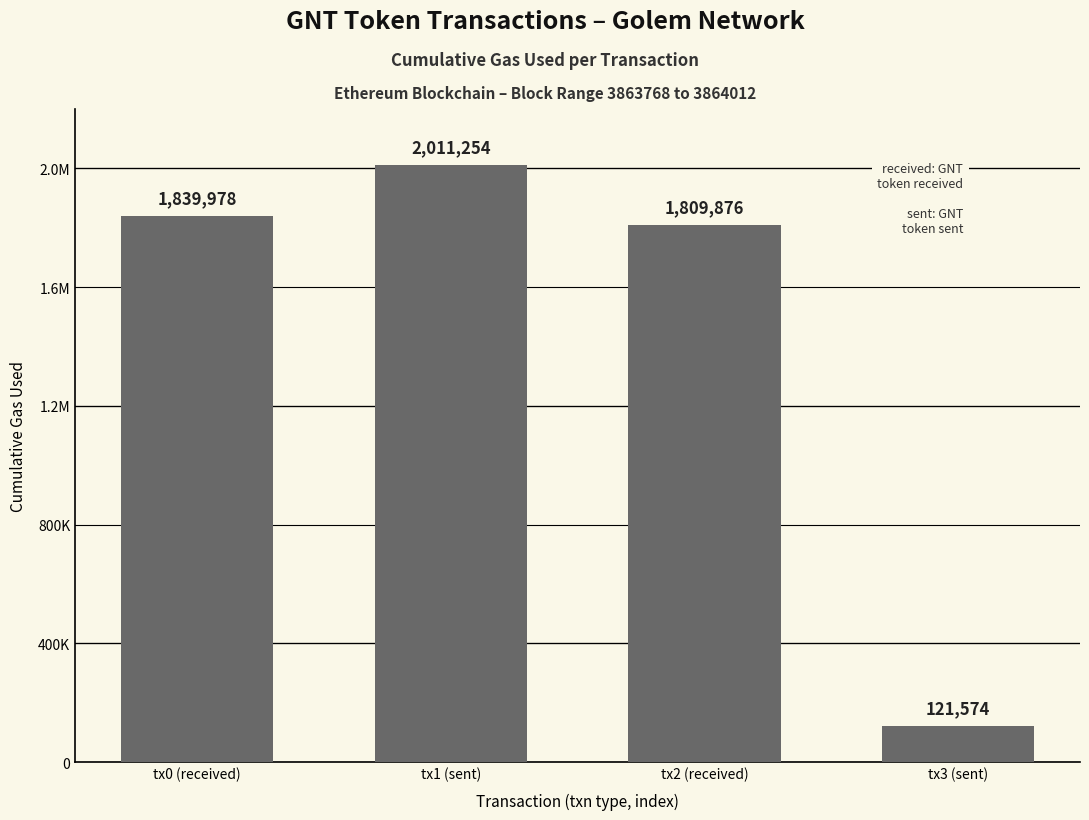

What is the difference between the values at tx3 (sent) and tx1 (sent)?

1889680